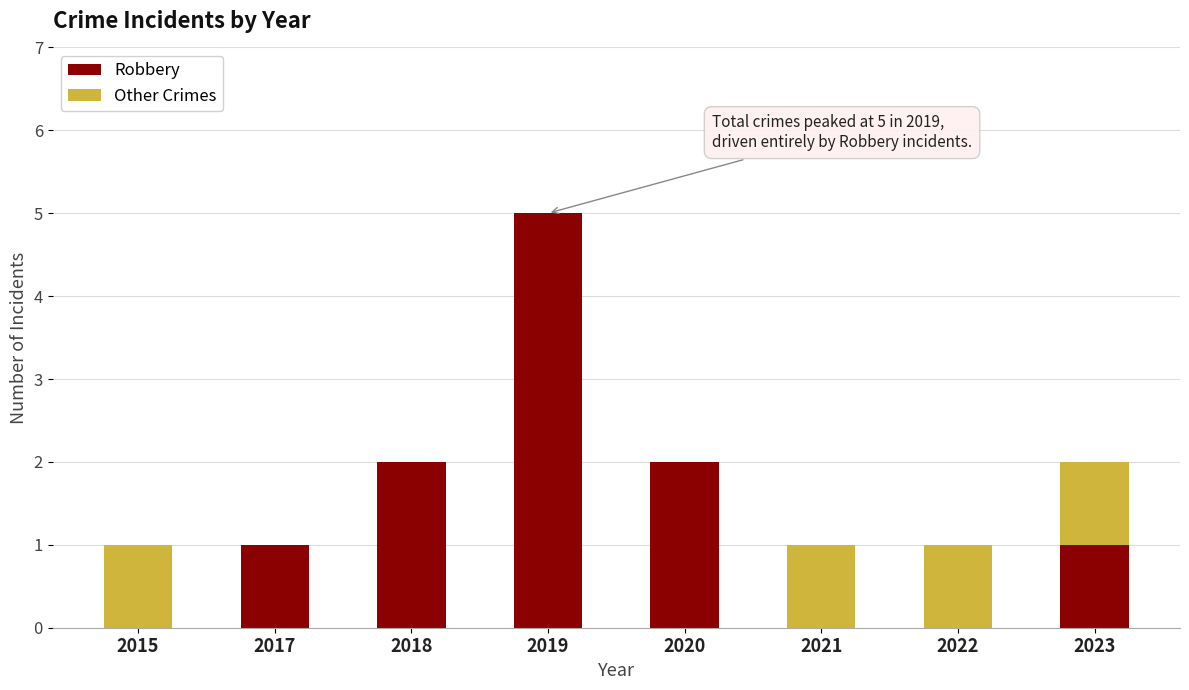

Read the Robbery value at 2019.

5